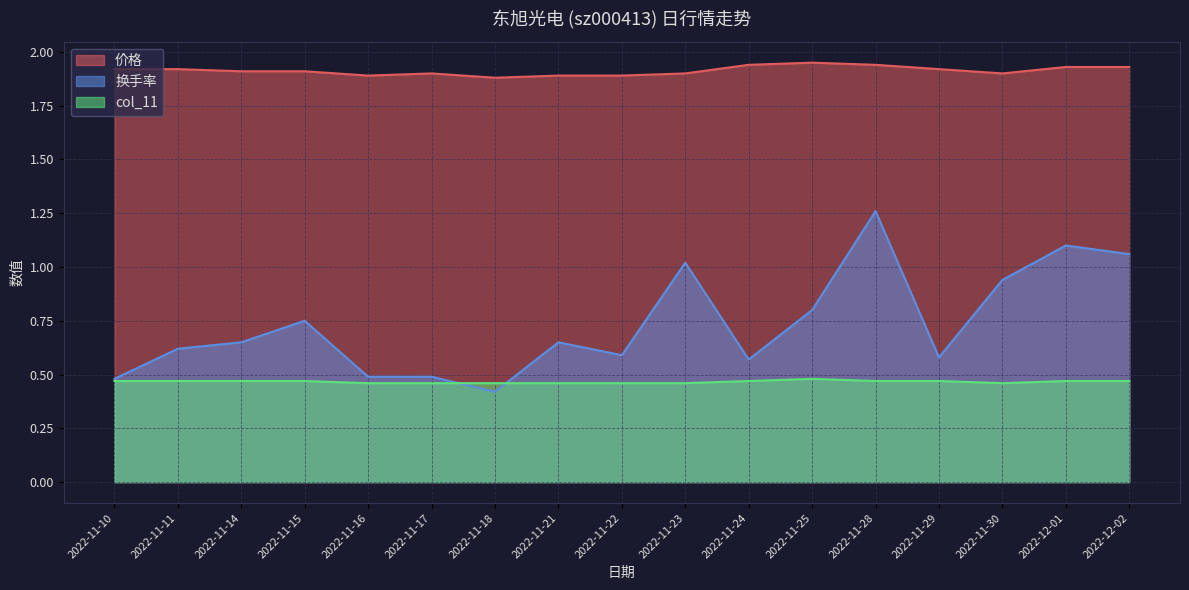

Which series has the largest total across all categories?

价格